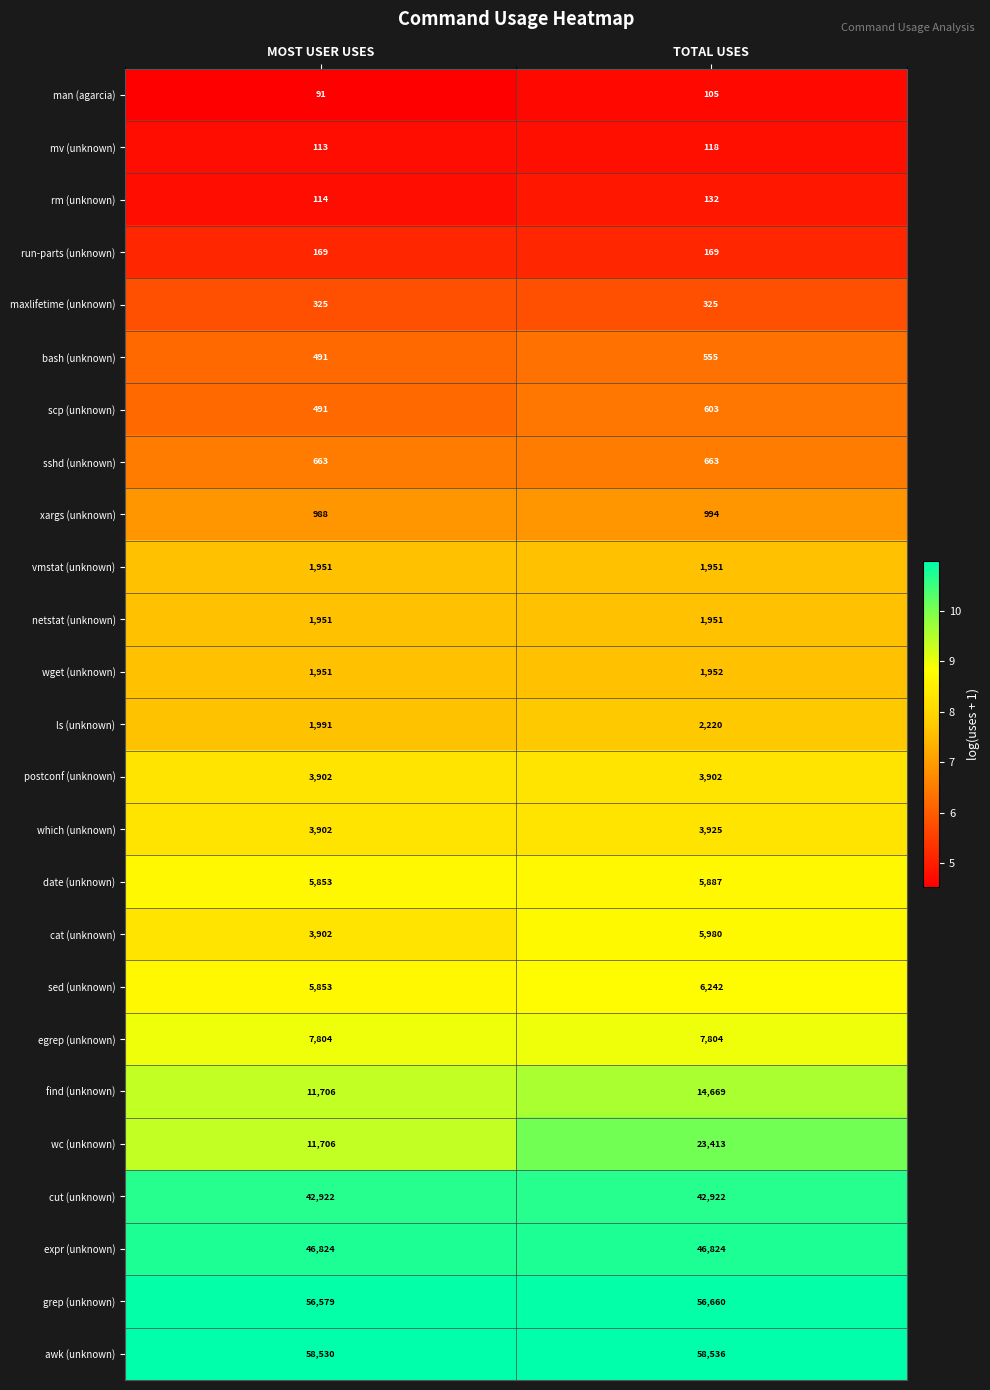

Which label corresponds to the smallest value in the chart?

MOST USER USES